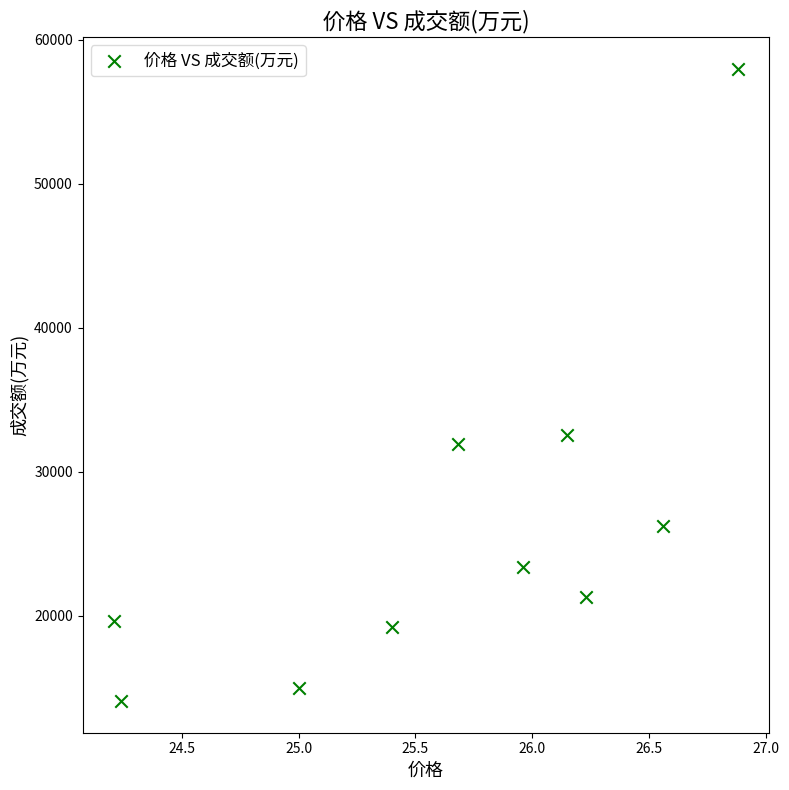

What Y value in the scatter plot is closest to 36027?

32574